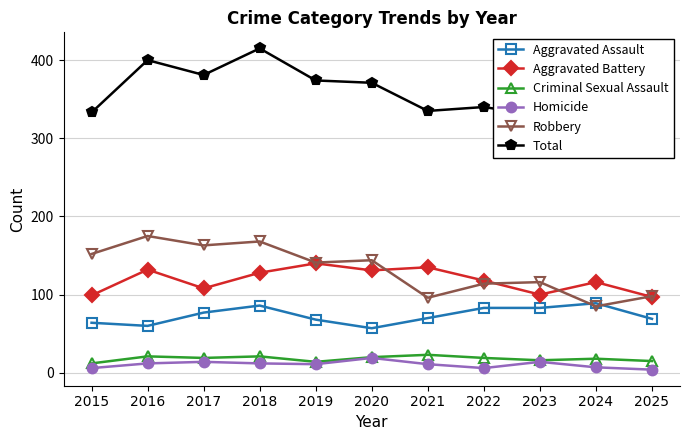

True or false: Criminal Sexual Assault has a value of 6 at 2021.

False